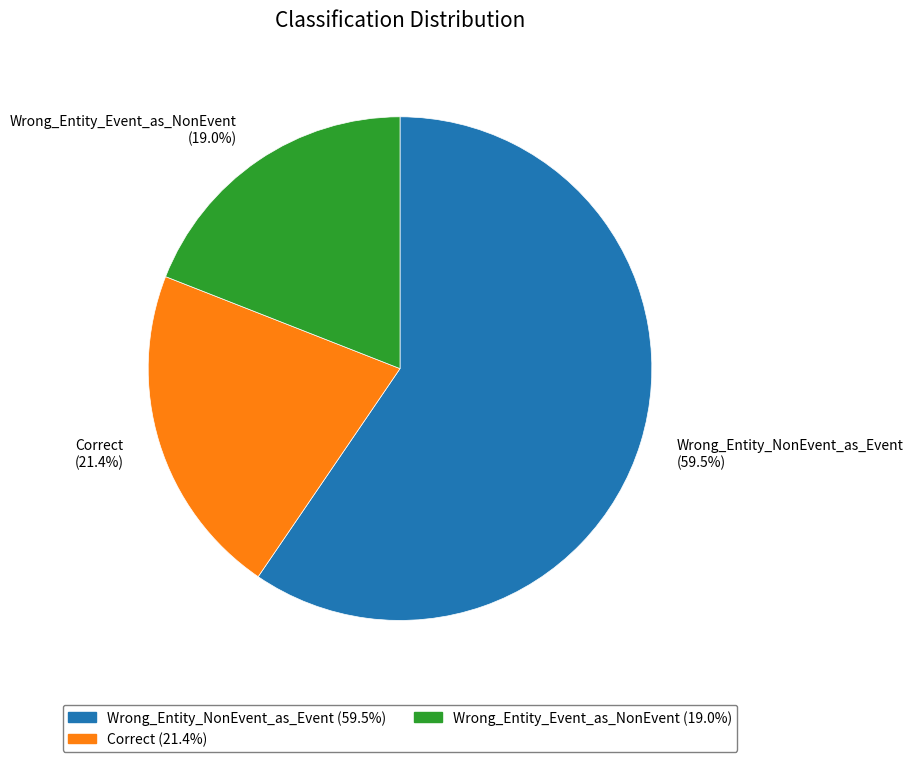

What is the ratio of the value at Correct to the value at Wrong_Entity_NonEvent_as_Event?

0.4